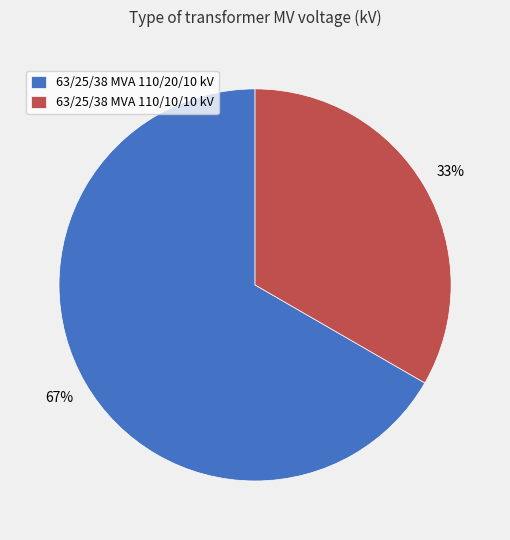

What is the smallest slice in the pie chart?

63/25/38 MVA 110/10/10 kV